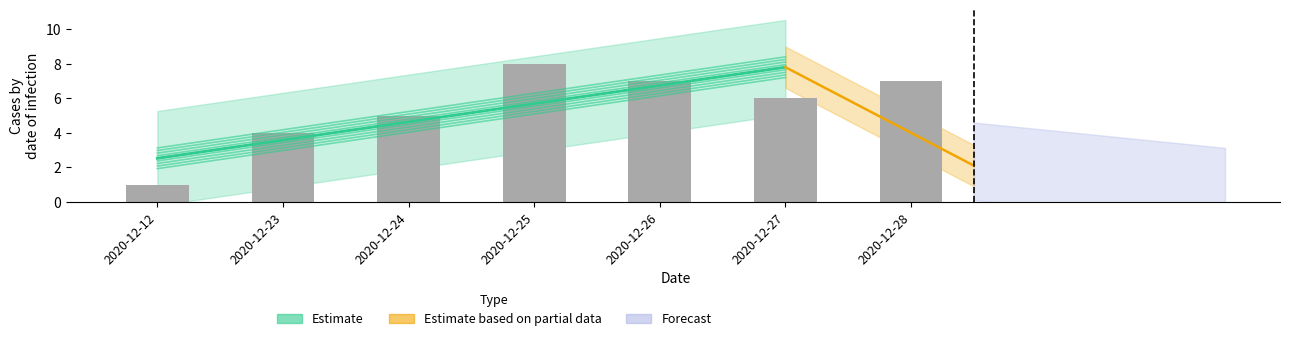

Between 2020-12-25 and 2020-12-23, which is larger?

2020-12-25